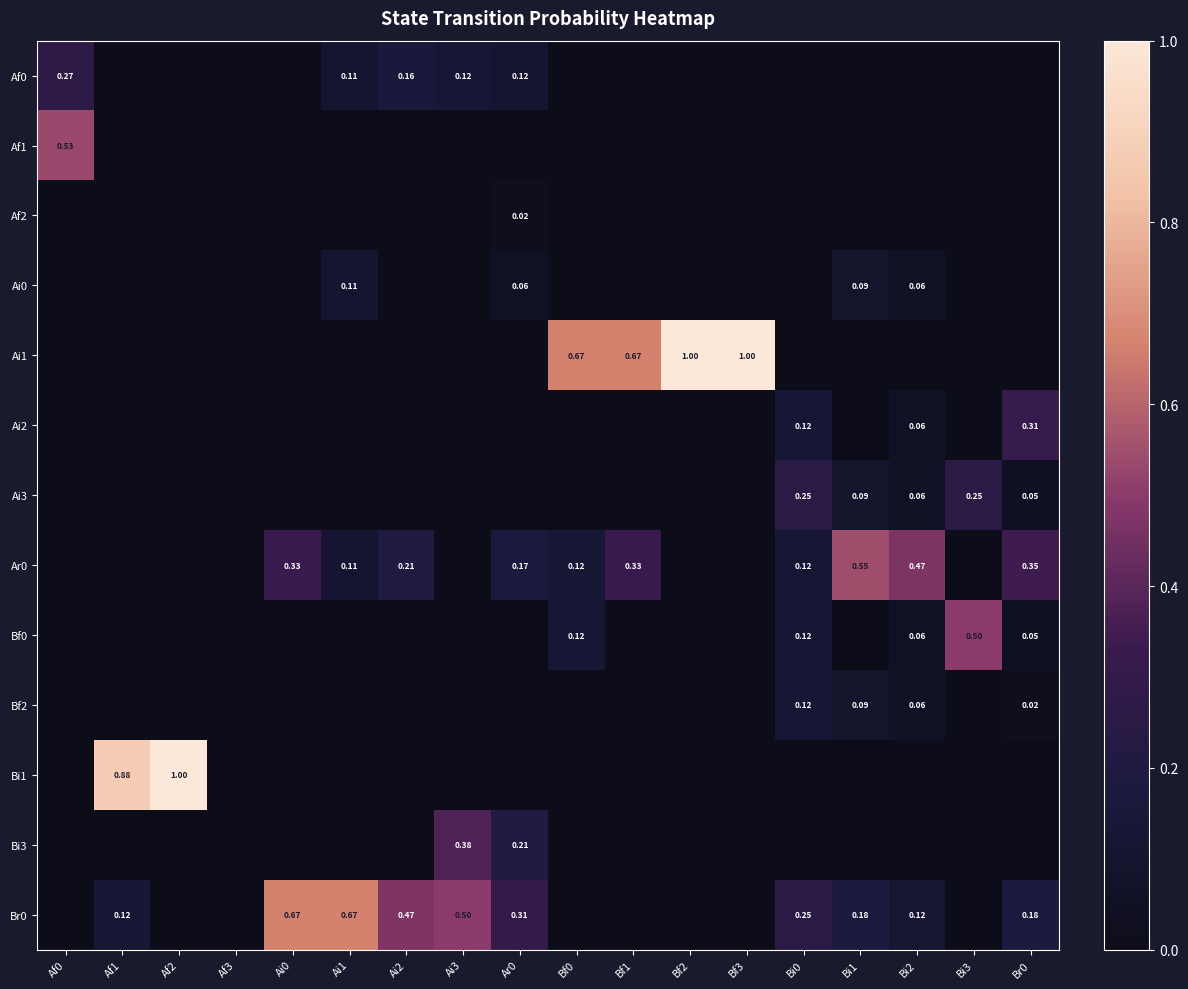

Count the Af2 values in the range 0 to 1.

18